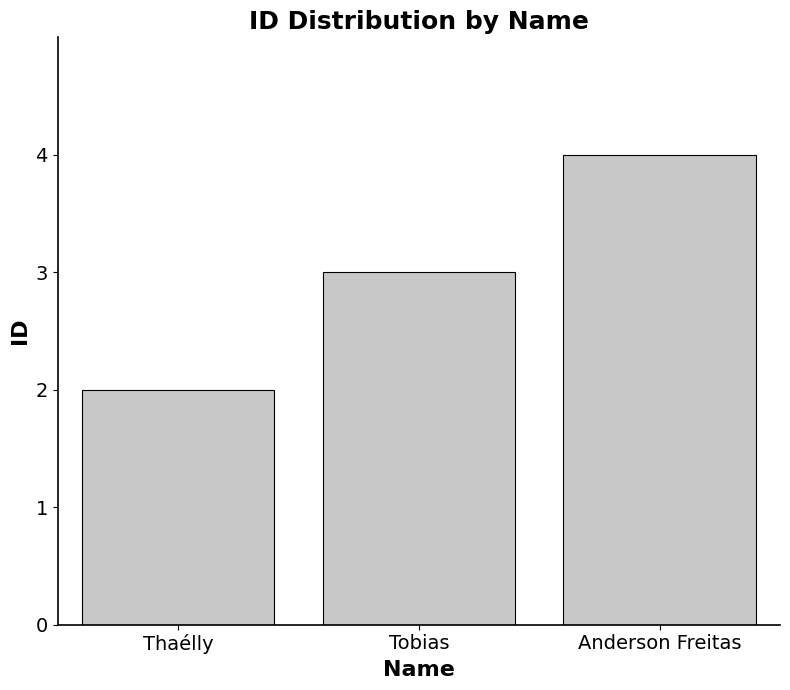

Count the values in the range 2 to 4.

3